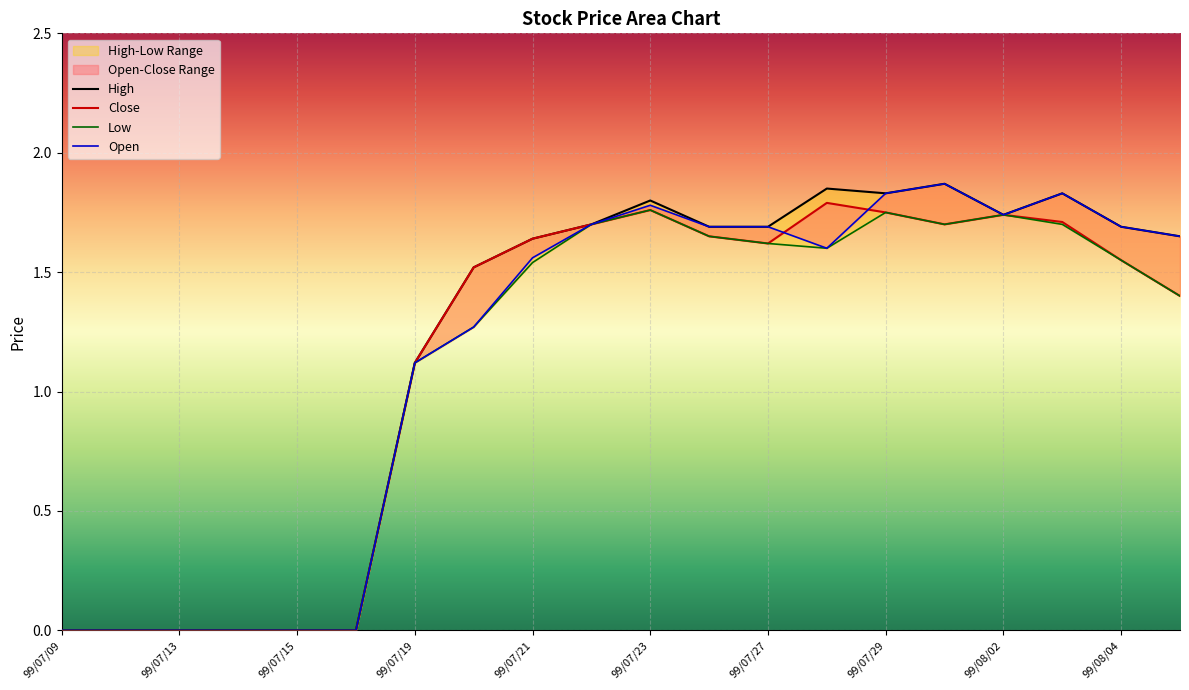

The Close series shows 2.3 at 99/08/05. True or false?

False